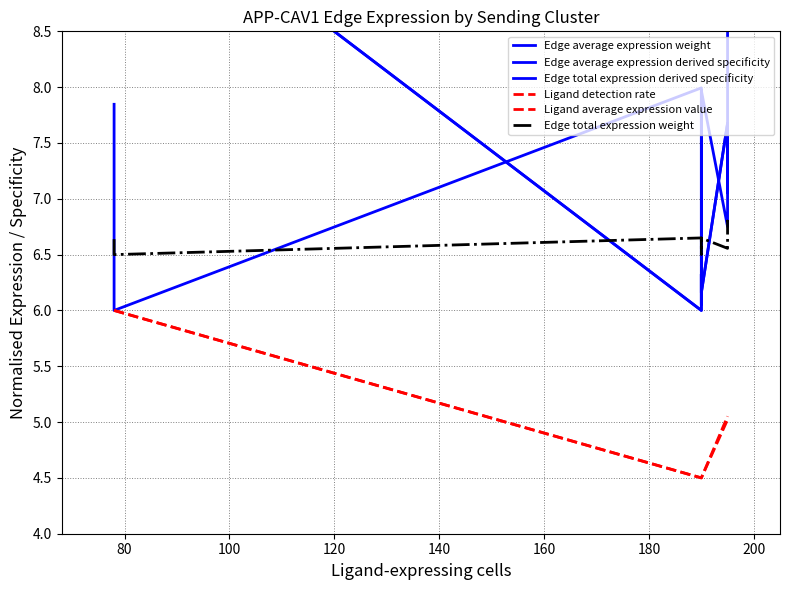

How many lines are shown in the chart?

6